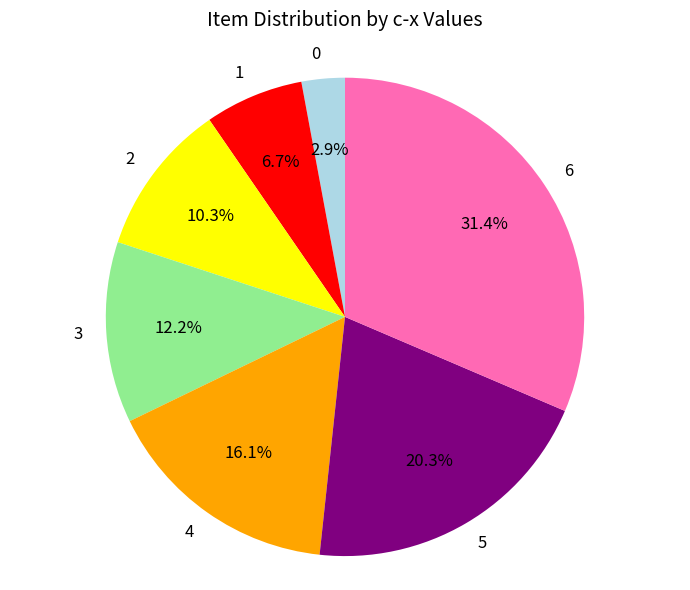

Do 6 and 0 together represent more than half of the pie?

No